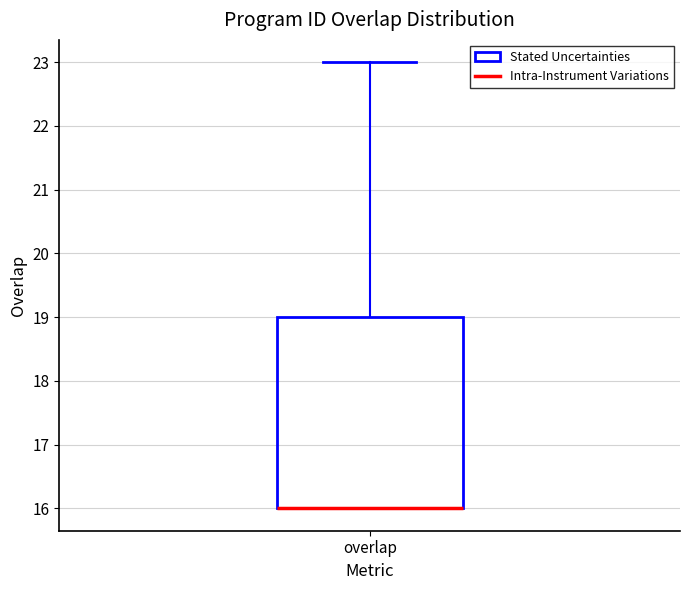

Read this box plot against the y-axis: the position of the median line, the range covered by the box, and the ends of both whiskers. The values are not printed on the chart, so give them approximately, as read against the axis.

median 16 (drawn on the box's lower edge), box 16 to 19, whiskers 16 to 23